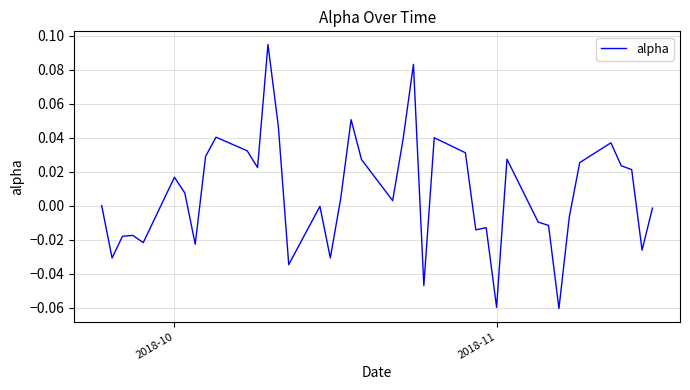

How many lines are shown in the chart?

1